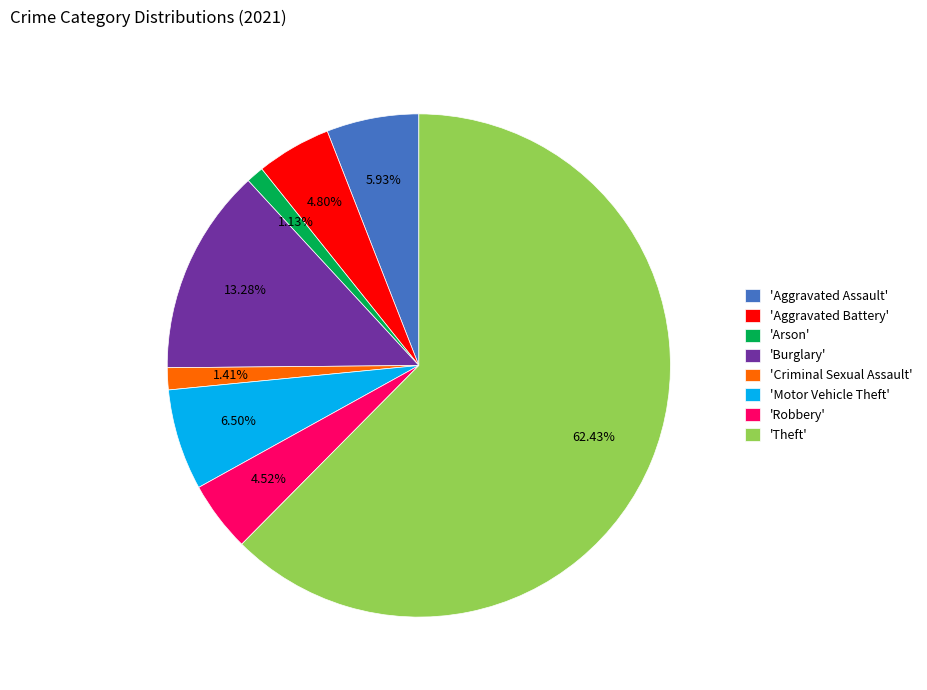

Approximately how many times larger is the value at 'Robbery' compared to 'Criminal Sexual Assault'?

3.2